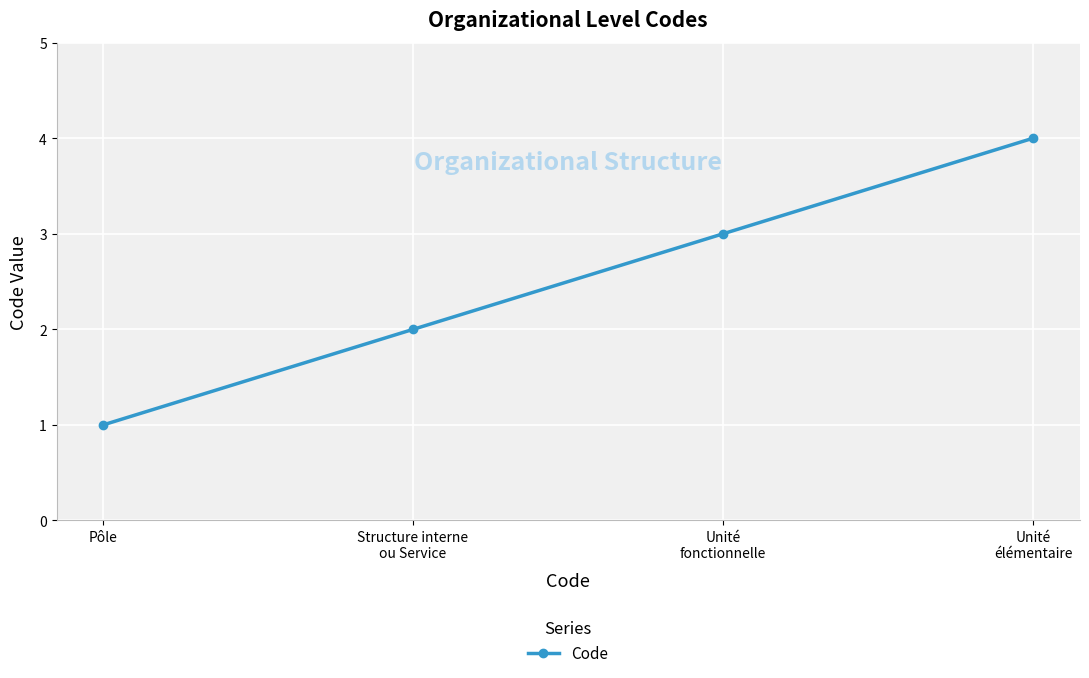

What is the minimum value shown in the chart?

1